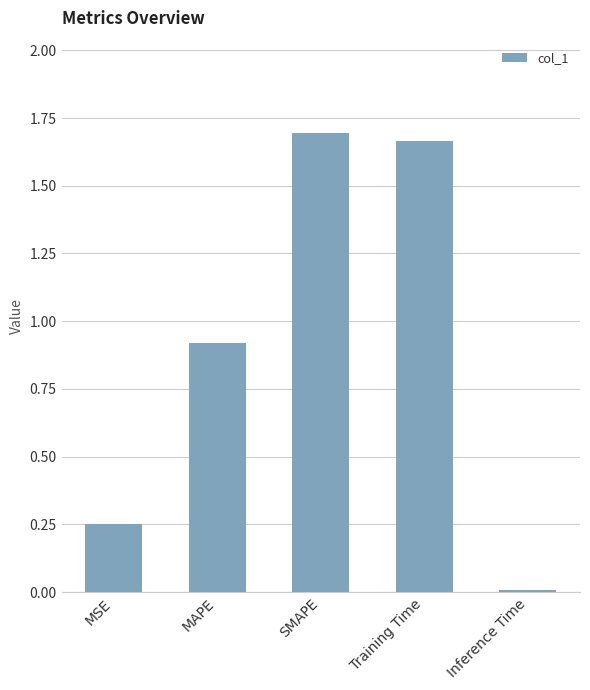

What is the label of the 2nd bar from the right?

Training Time